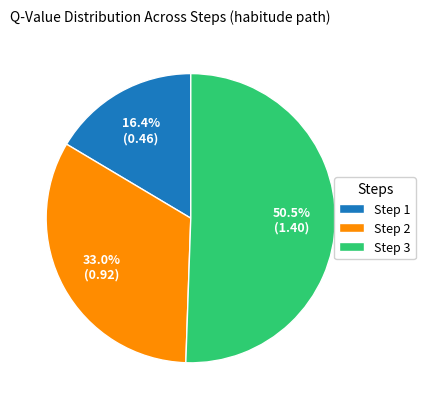

What is the total percentage of Step 1 and Step 3?

67.0%